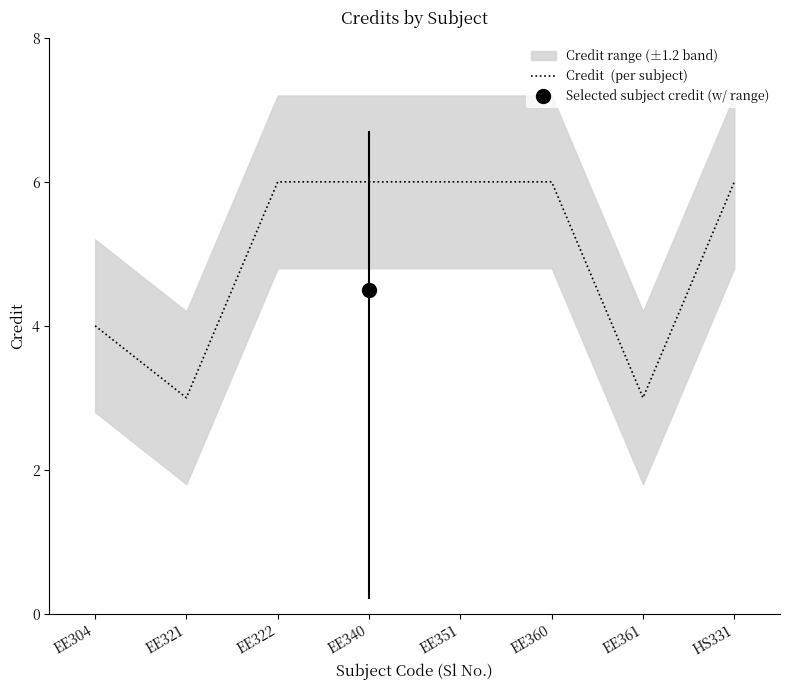

What is the ratio of the value at EE340 to the value at EE321?

2.0